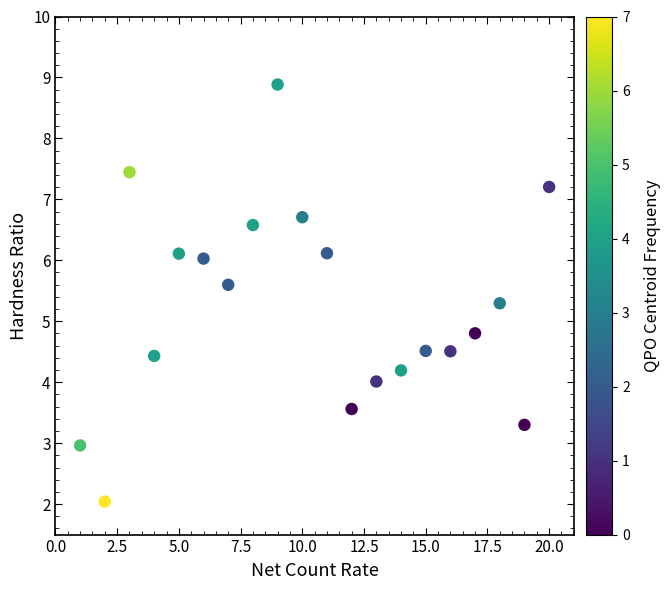

What Y value in the scatter plot is closest to 5?

4.8